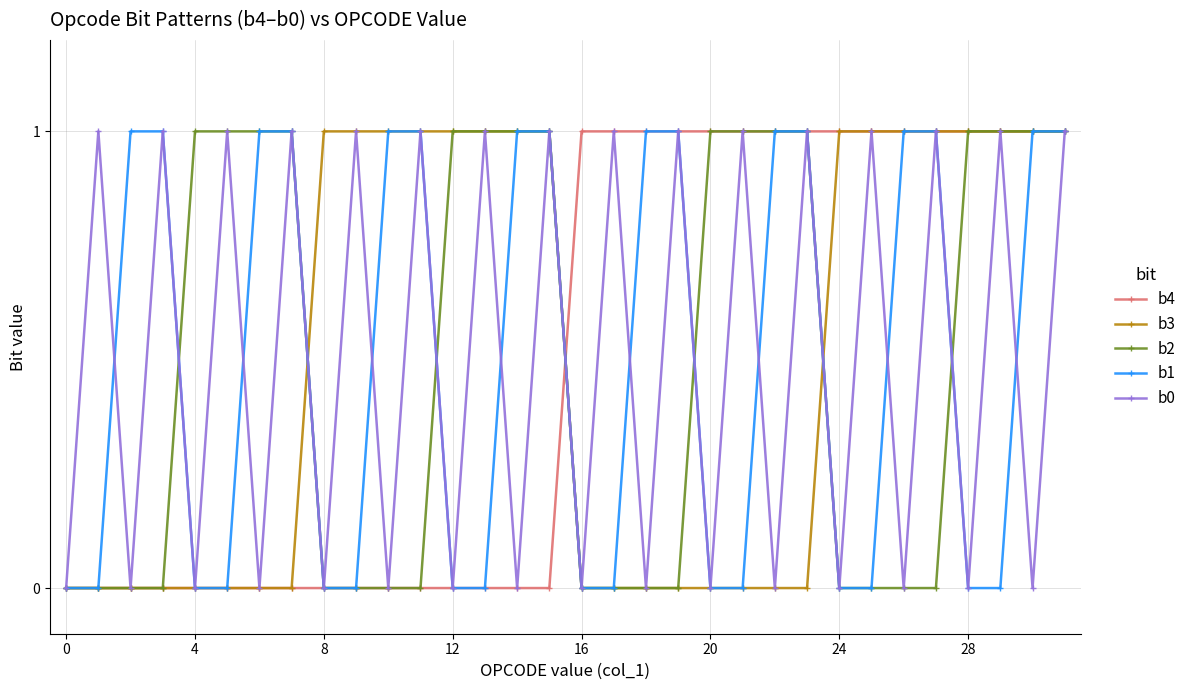

Count the number of categories in the chart.

32